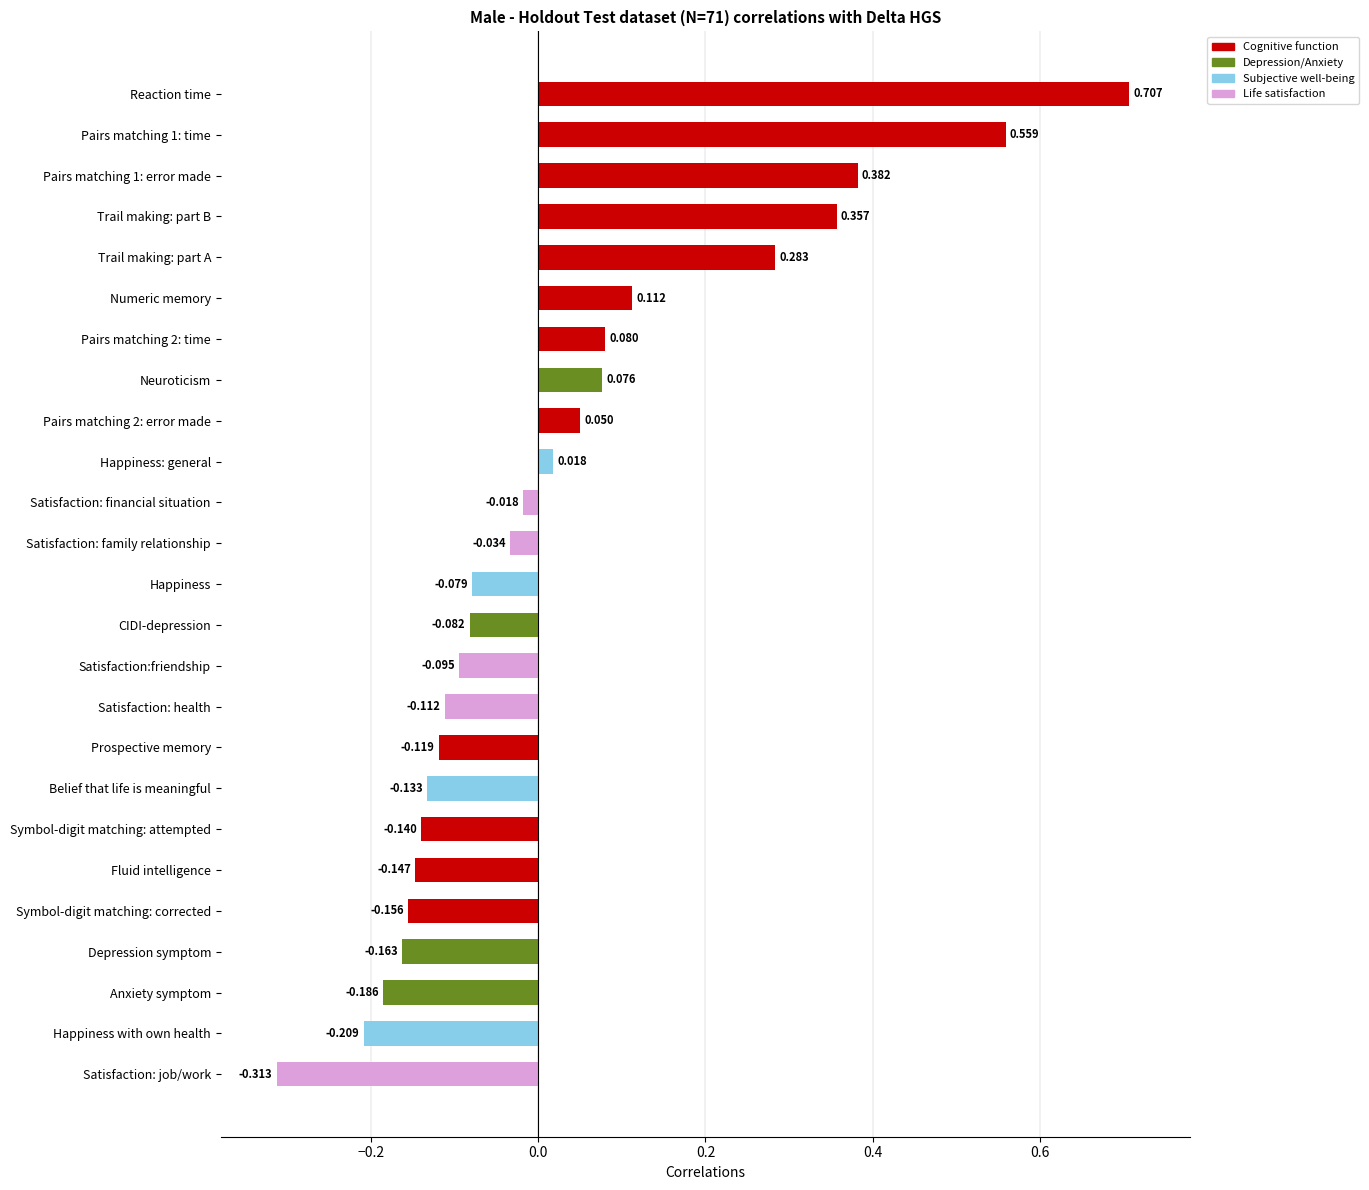

Reading left to right, extract all data points from this chart.

0.7	0.6	0.4	0.4	0.3	0.1	0.1	0.1	0.1	0.0	-0.0	-0.0	-0.1	-0.1	-0.1	-0.1	-0.1	-0.1	-0.1	-0.1	-0.2	-0.2	-0.2	-0.2	-0.3